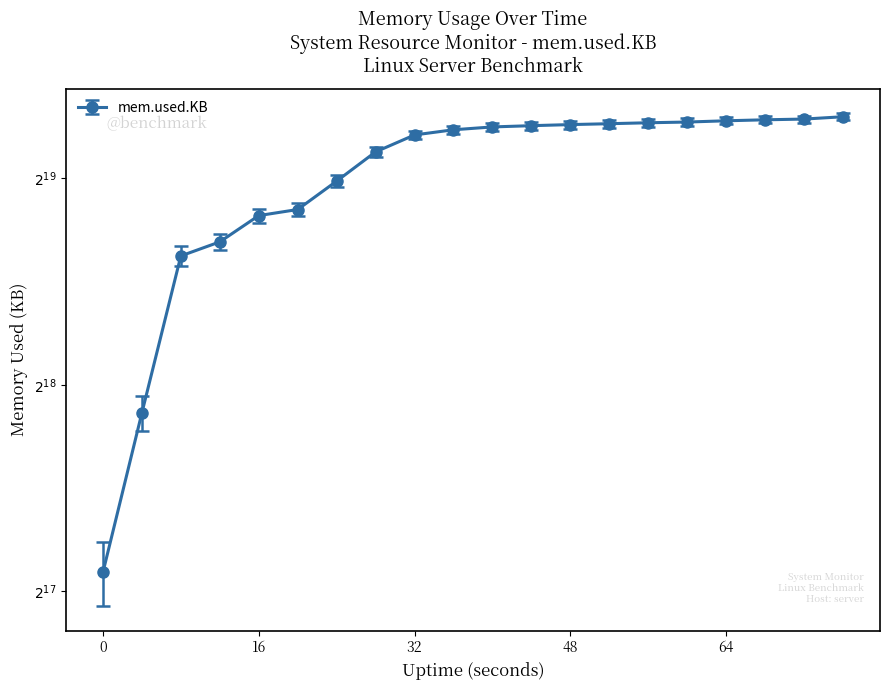

Rank the categories by value from lowest to highest.

0, 4, 8, 12, 16, 20, 24, 28, 32, 36, 40, 44, 48, 52, 56, 60, 64, 68, 72, 76